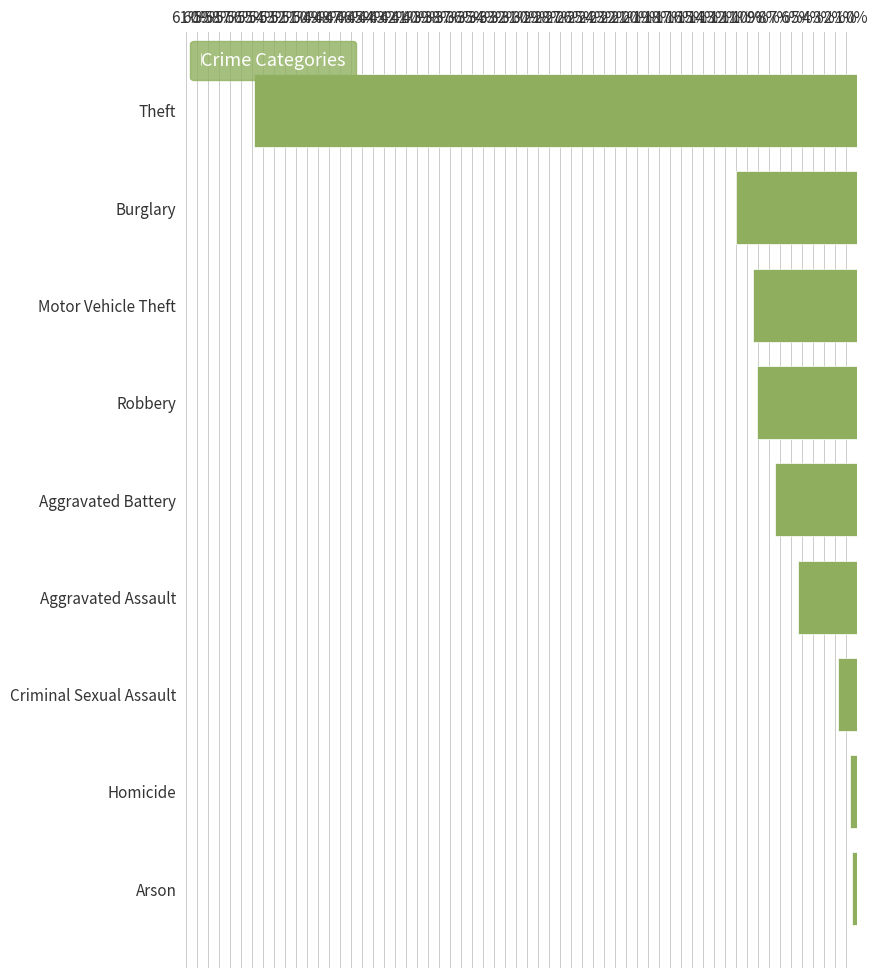

The chart shows a value of 9.1 at Robbery. True or false?

True